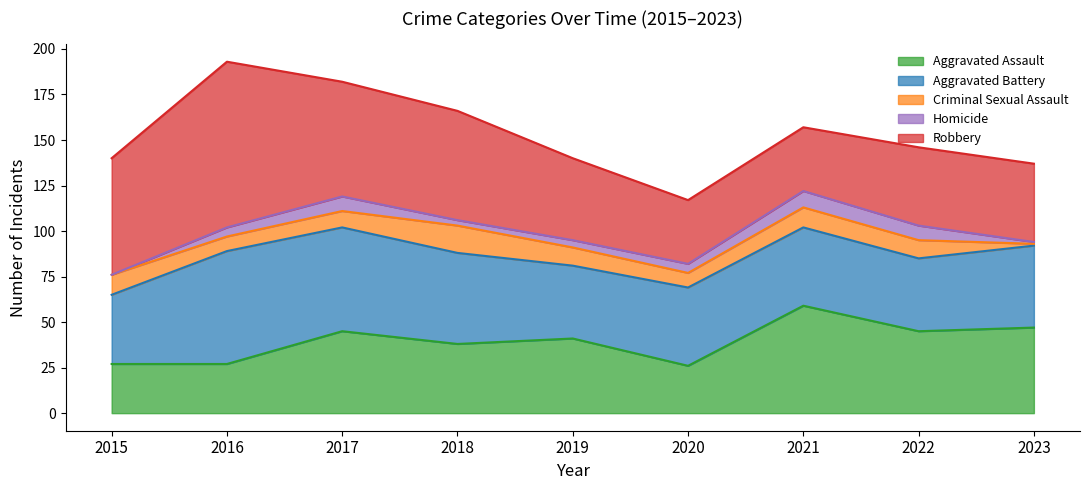

Reading left to right, list all the values displayed in this chart.

Aggravated Assault: 27	27	45	38	41	26	59	45	47
Aggravated Battery: 38	62	57	50	40	43	43	40	45
Criminal Sexual Assault: 11	8	9	15	10	8	11	10	1
Homicide: 0	5	8	3	4	5	9	8	1
Robbery: 64	91	63	60	45	35	35	43	43